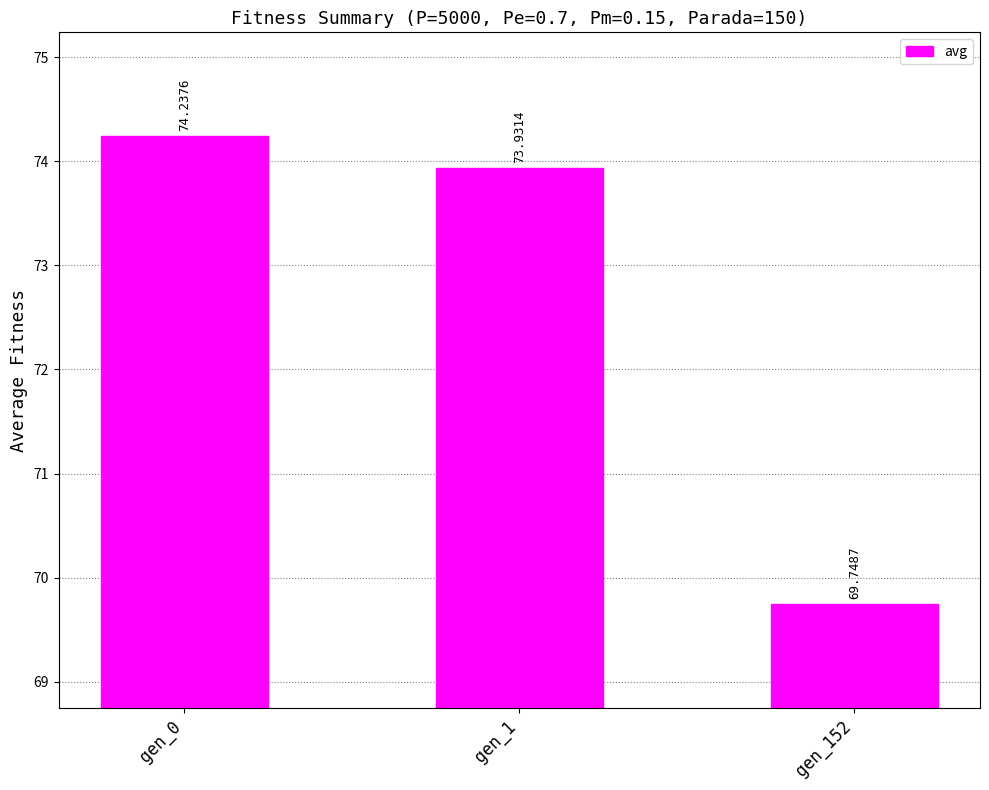

What is the difference between the maximum and minimum values?

4.5